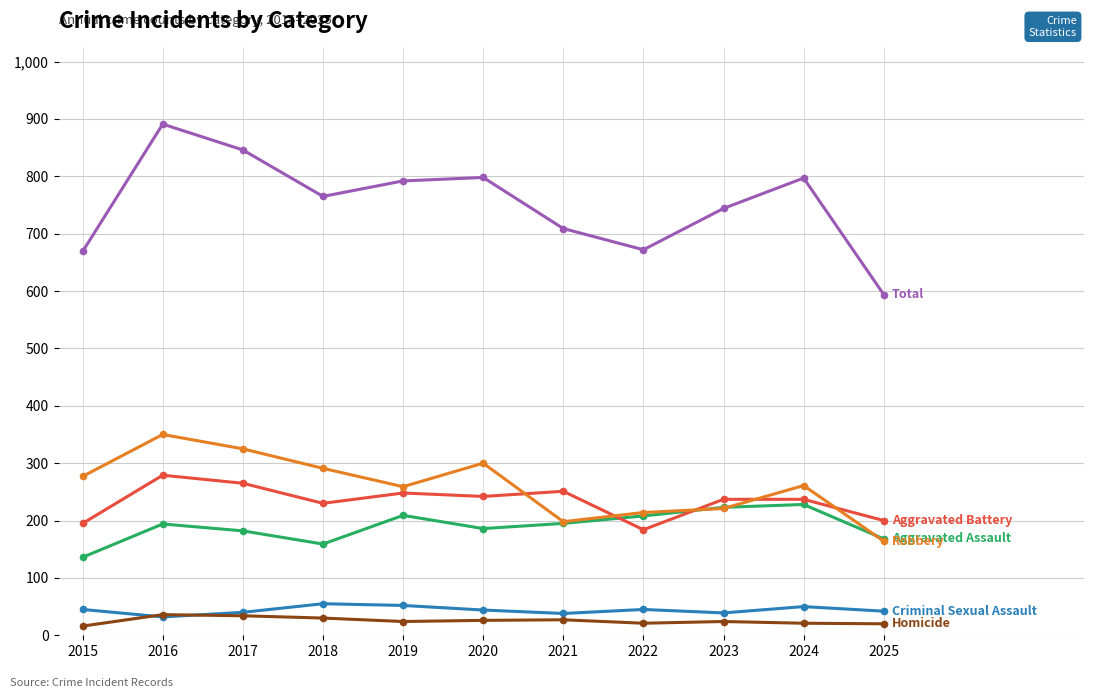

What is the maximum value shown in the chart?

891